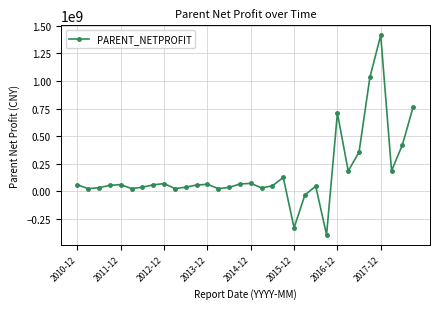

What is the maximum value shown in the chart?

1414520858.0